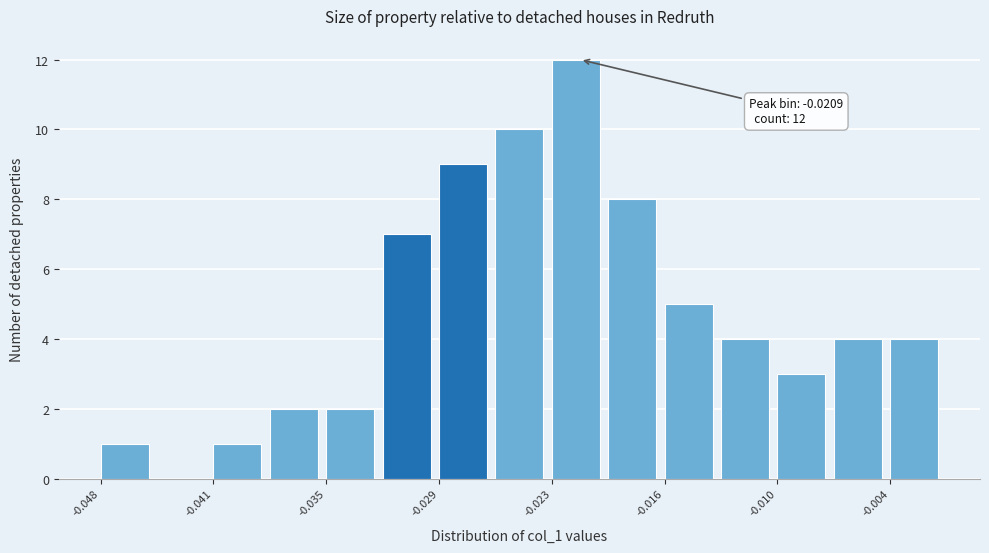

Read against the x-axis, roughly where is the centre of the tallest bar?

-0.021